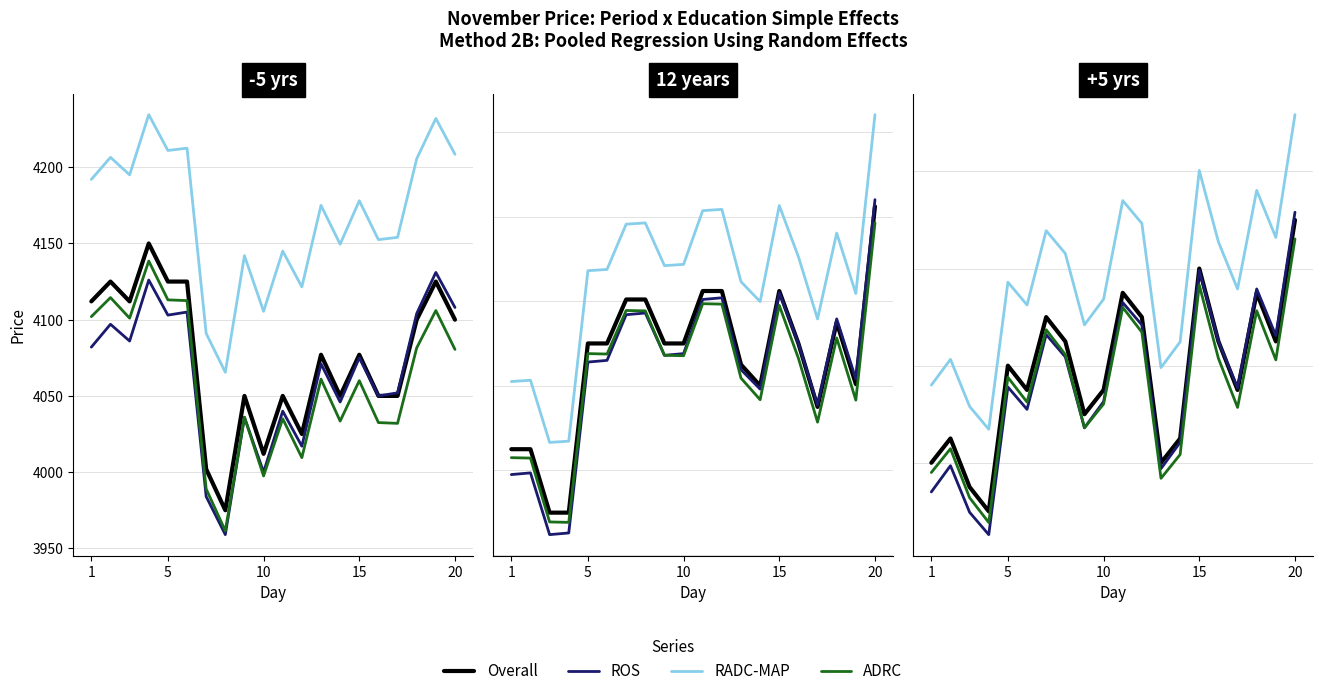

Rank the series by their maximum value, from highest to lowest.

RADC-MAP, ROS, Overall, ADRC